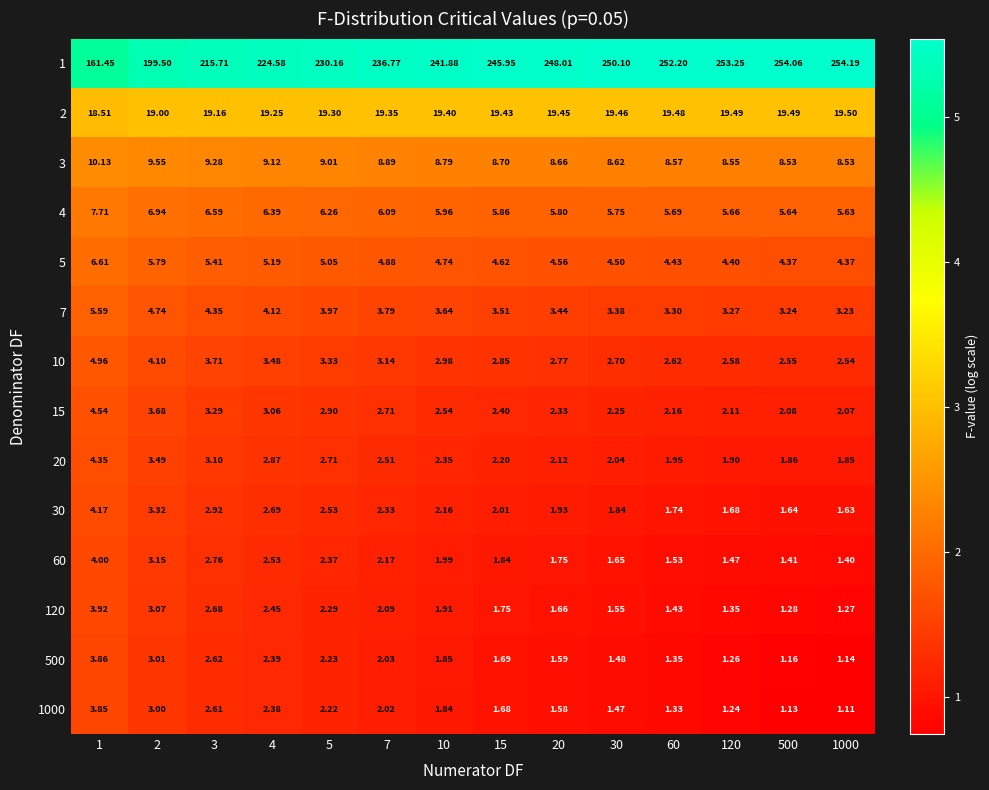

Is the value of 15 at 30 greater than the value of 1000 at 15?

Yes